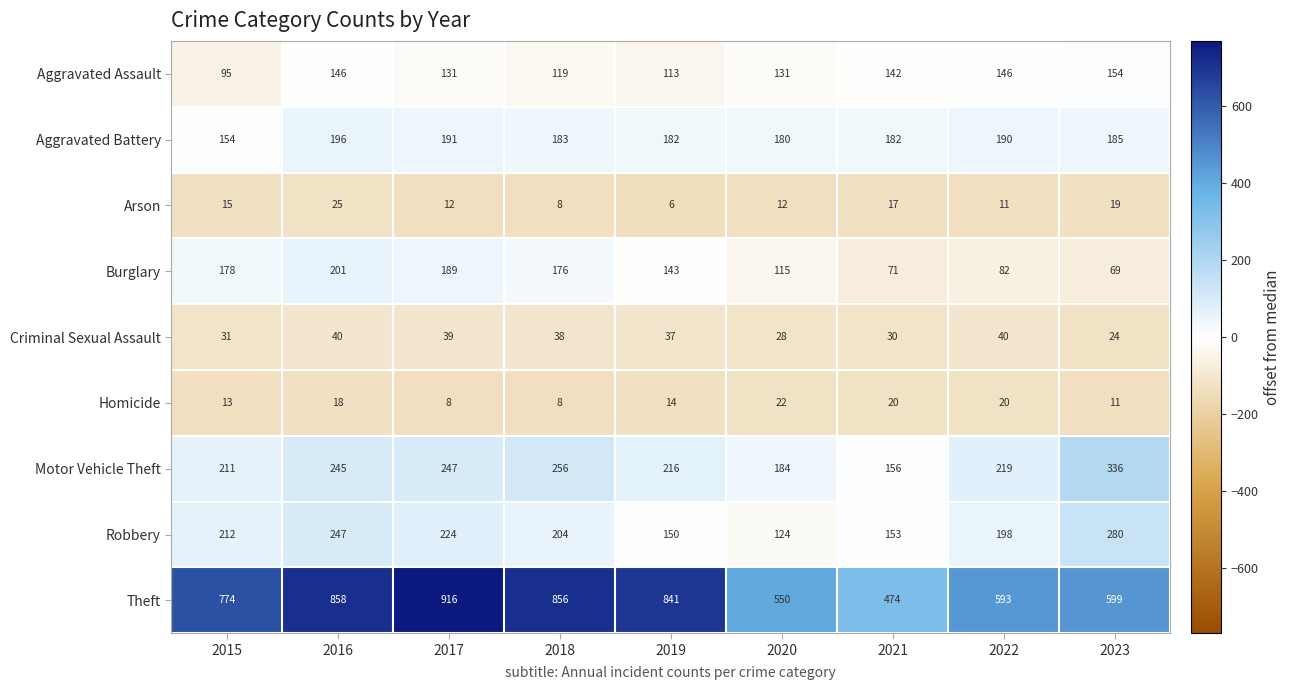

At which label does Criminal Sexual Assault first exceed 37?

2016